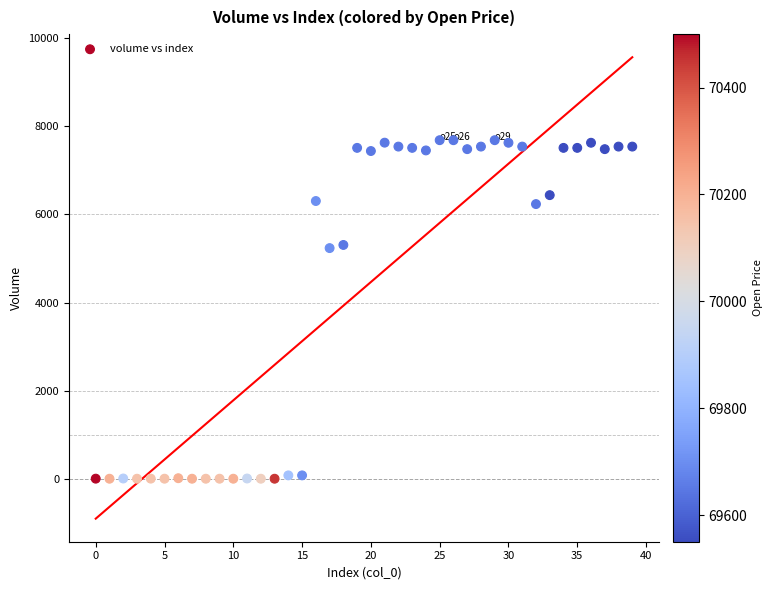

What is the range of Y values (max minus min)?

7685.5